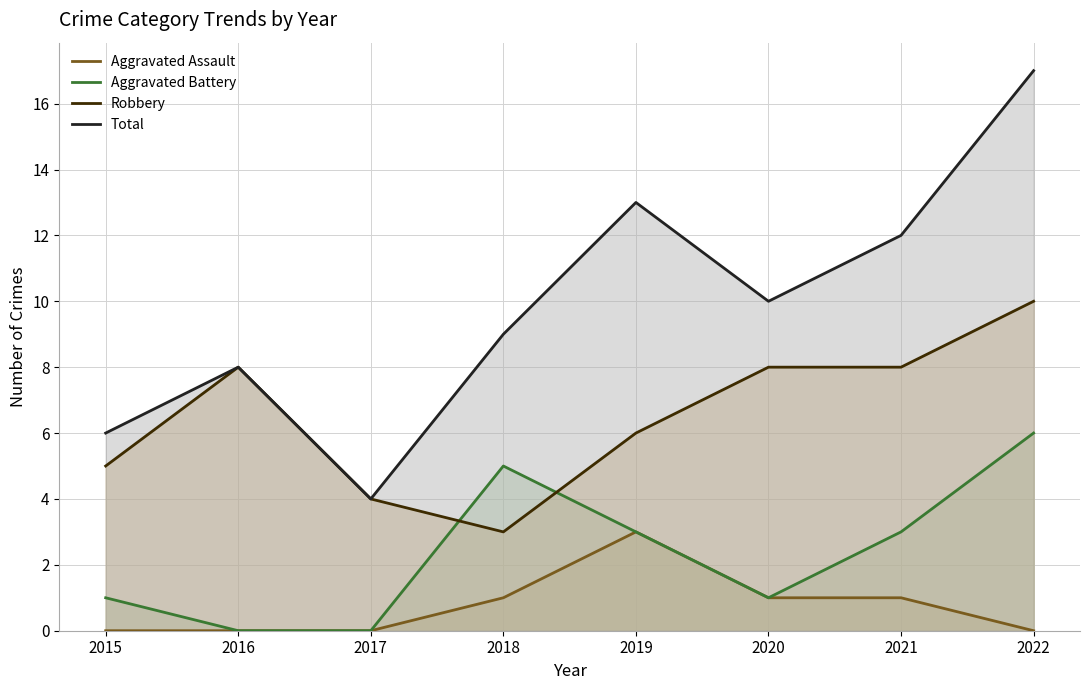

Which category has the lowest value across all series?

2015